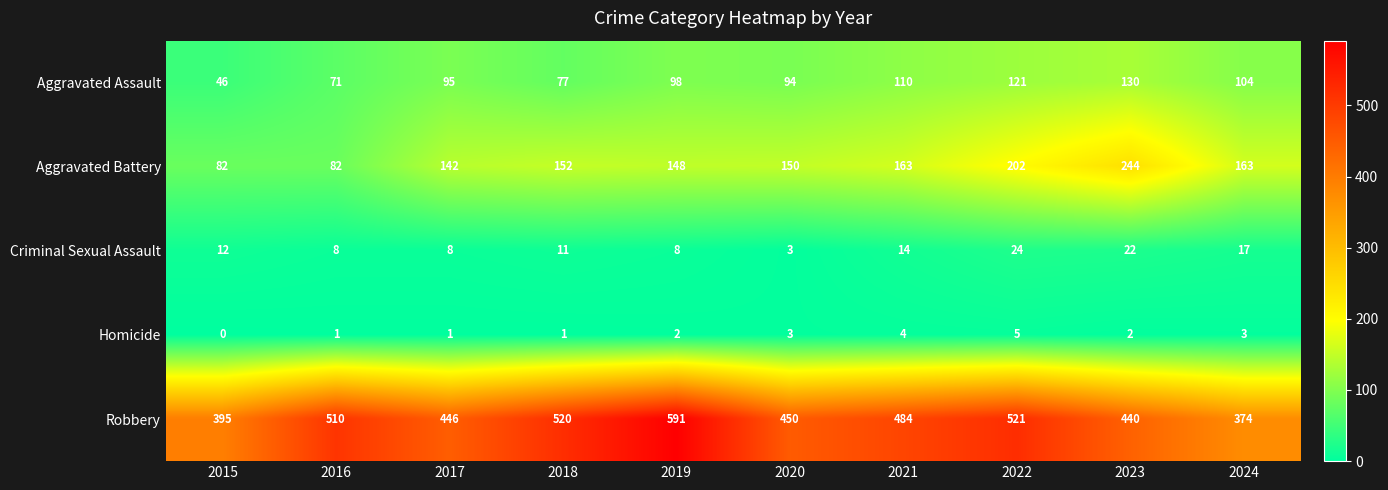

What is the approximate value of Homicide at 2021?

4